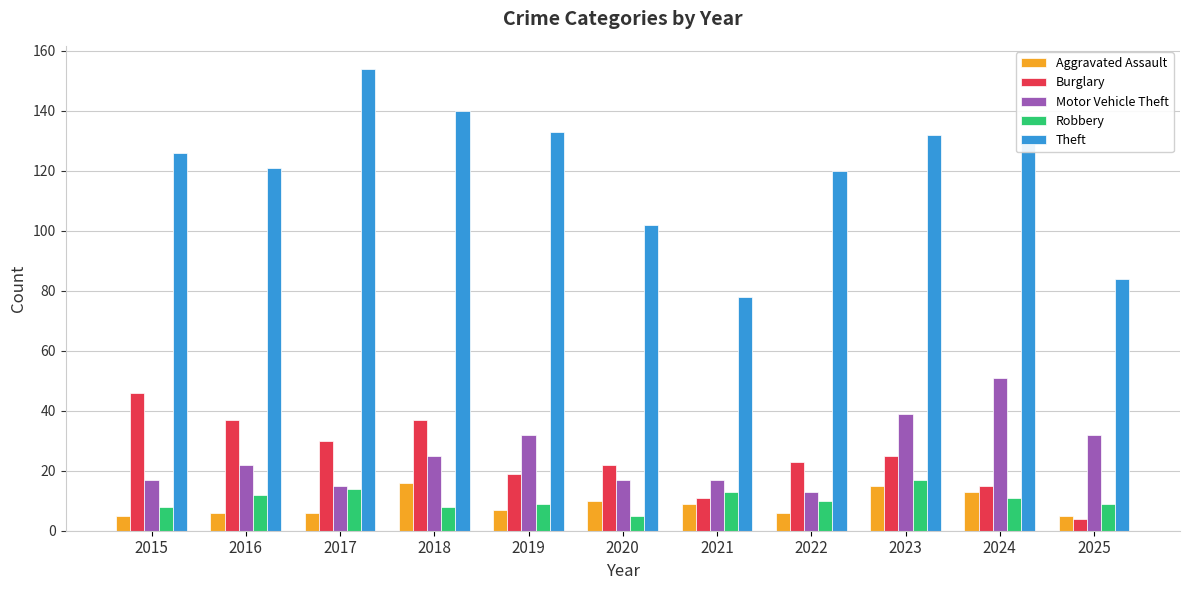

How many bars are there in total?

55